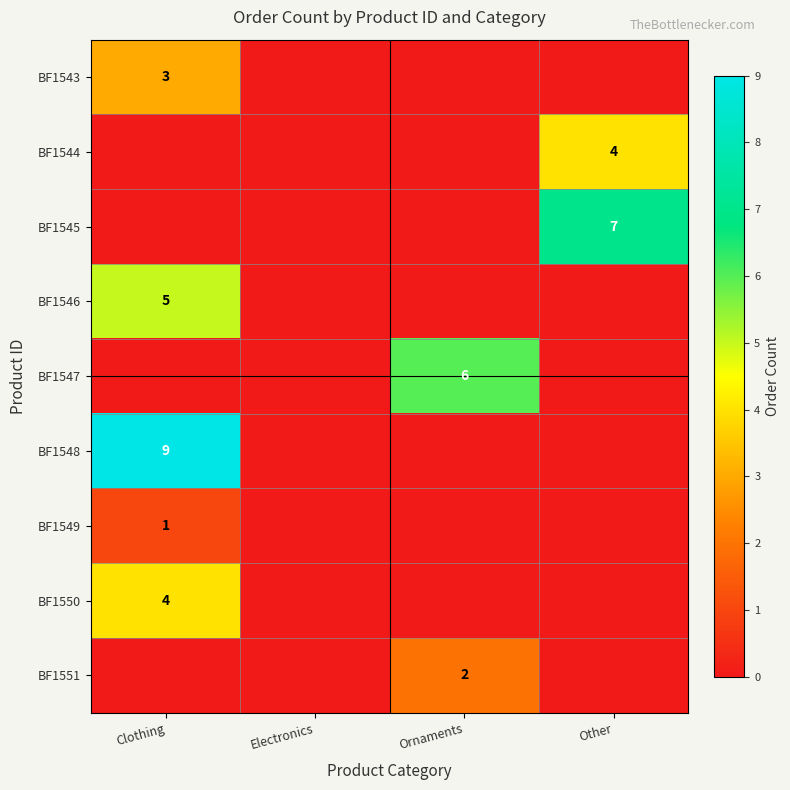

The value of BF1545 at Ornaments is 0. True or false?

True